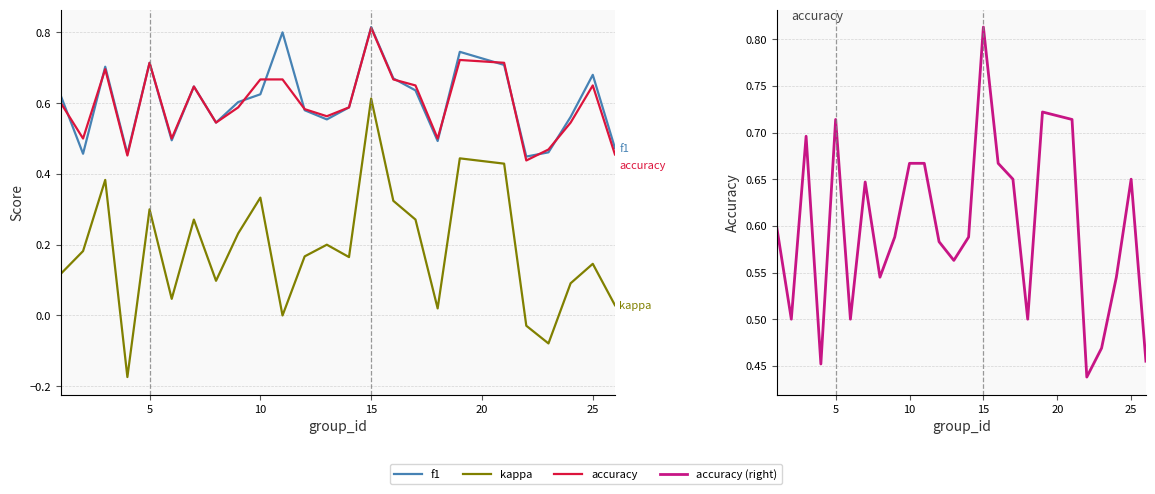

How many negative values does the kappa series have?

3